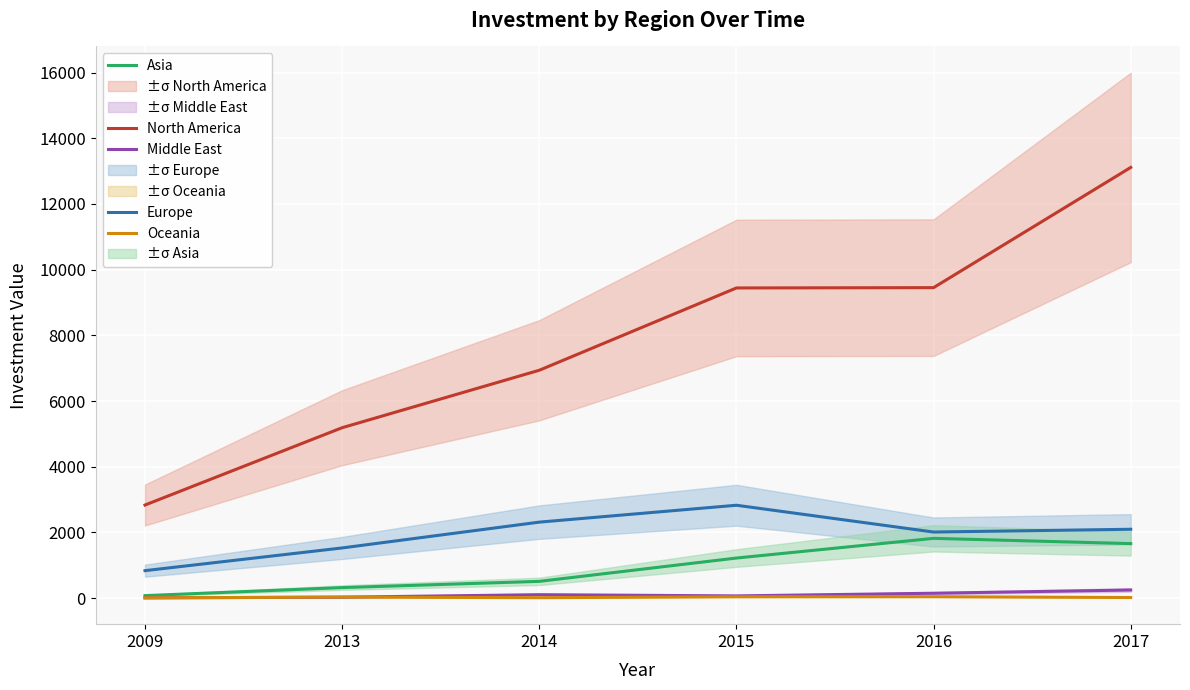

In Asia, how many points are higher than both neighbors (excluding endpoints)?

1